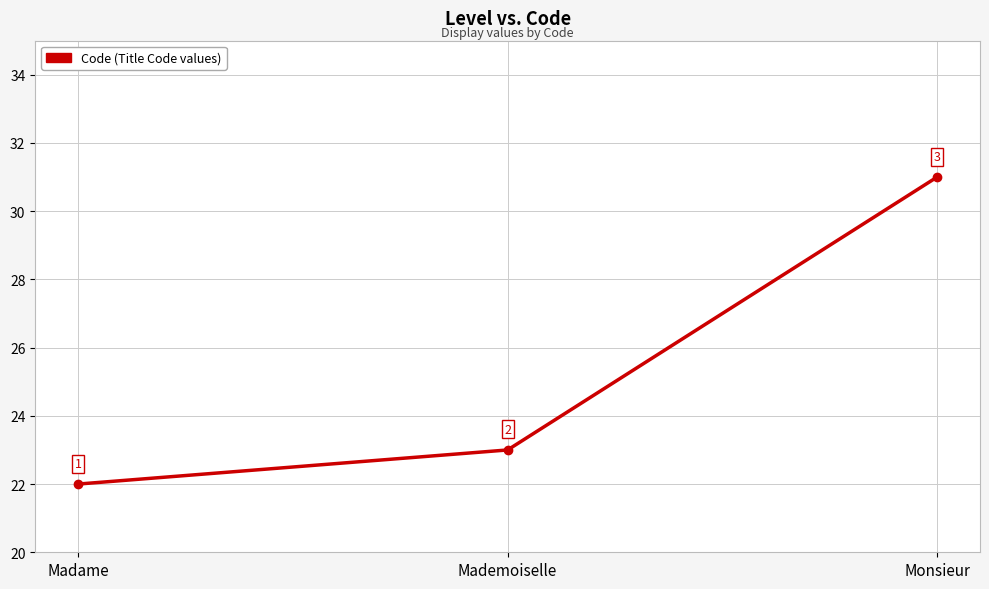

How many values are between 22 and 31?

3